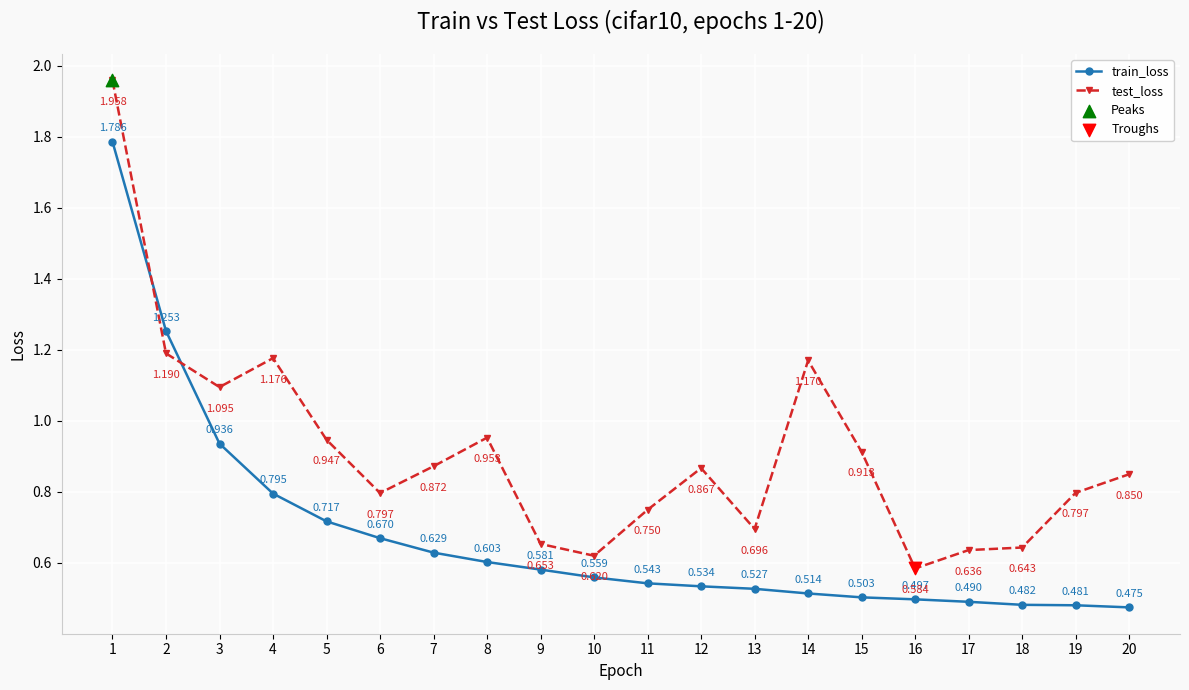

Which series has the widest spread of values?

test_loss